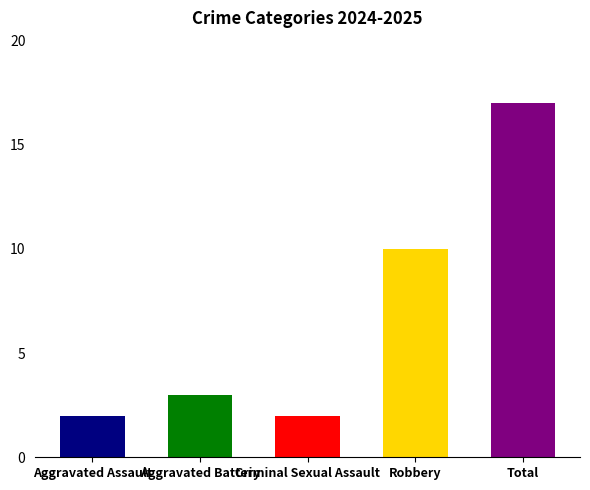

The value at Total is 17. True or false?

True